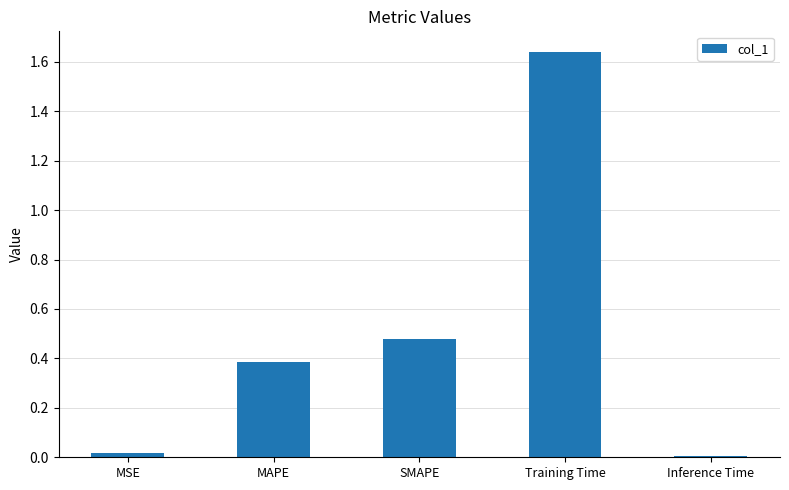

The value at MSE is 0.0. True or false?

True